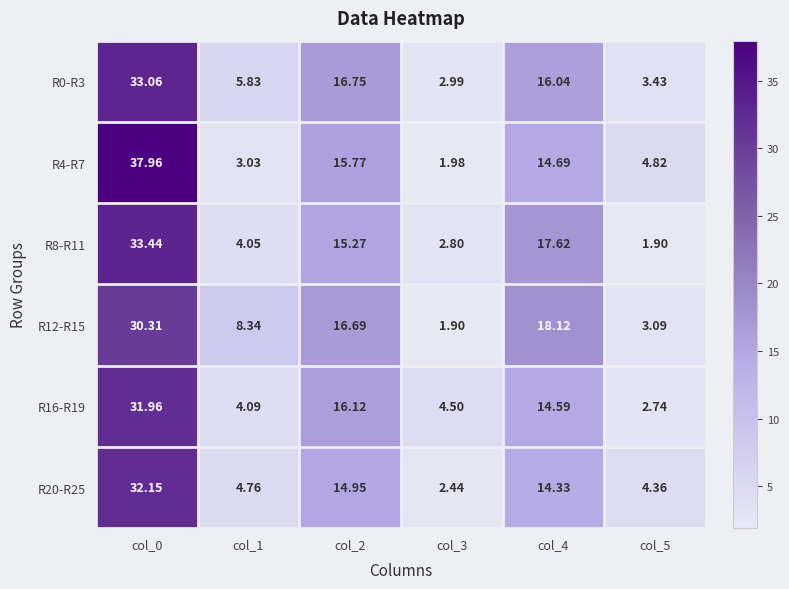

Is the value of R20-R25 at col_2 greater than the value of R16-R19 at col_5?

Yes